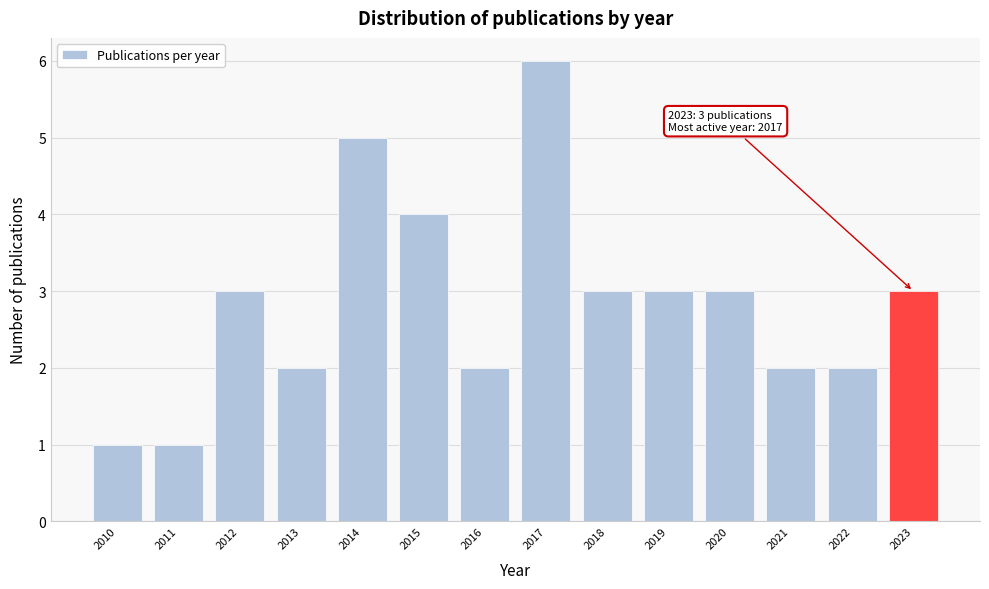

Reading right to left, list all the values displayed in this chart.

3	2	2	3	3	3	6	2	4	5	2	3	1	1